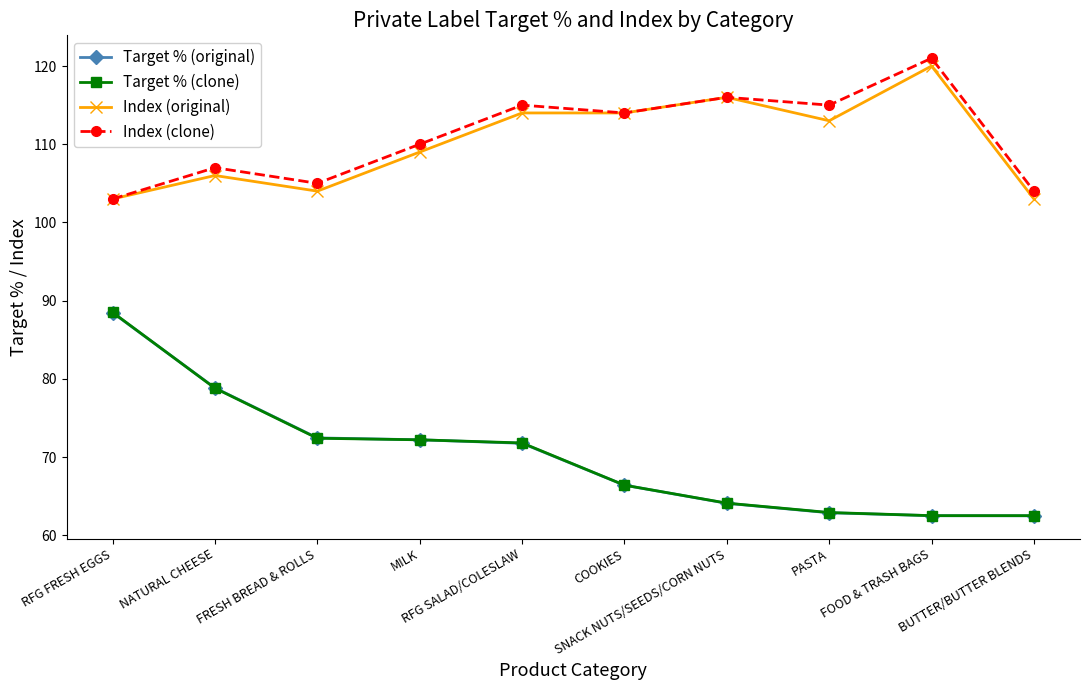

How many categories are shown in the chart?

10